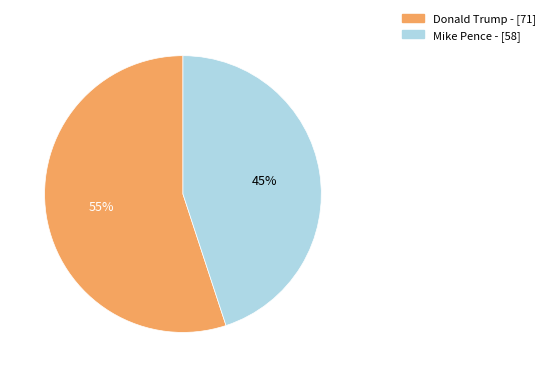

The Donald Trump - slice represents 41% of the pie. True or false?

False